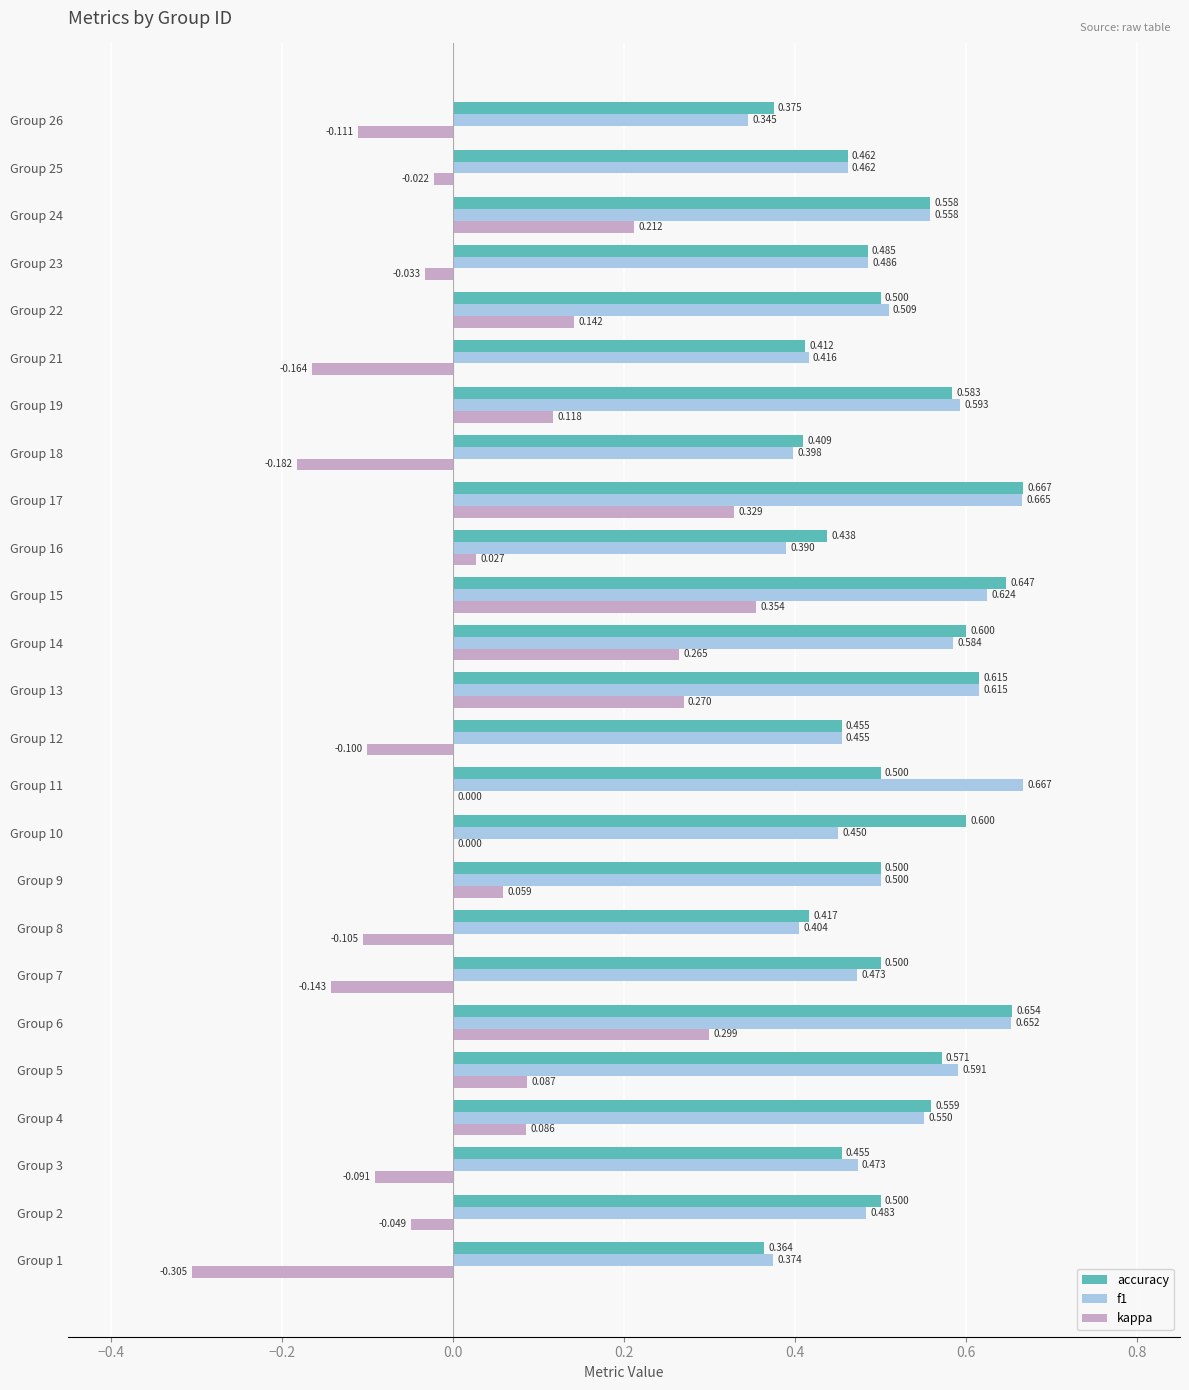

Which series has the largest total across all categories?

accuracy